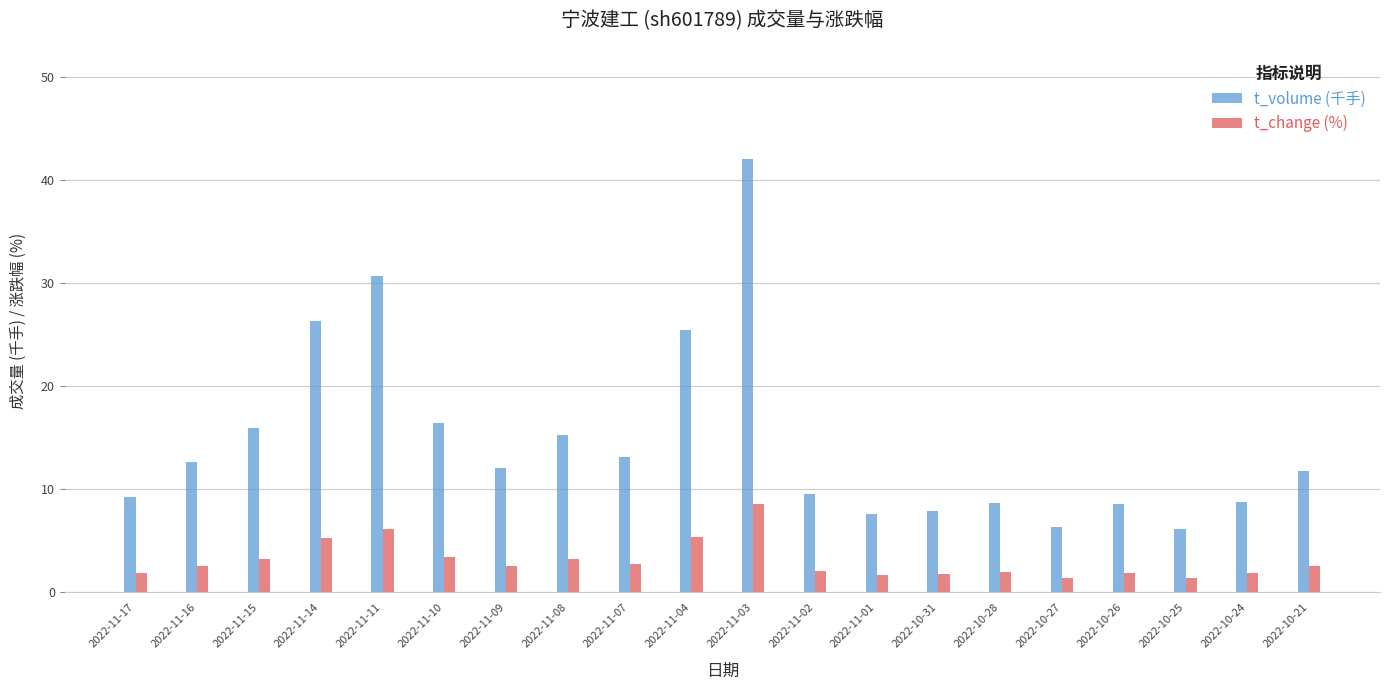

At how many categories does at least one series exceed 25?

4